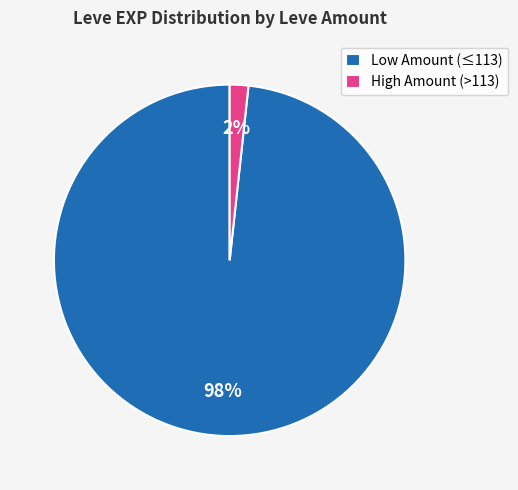

How many segments does this pie chart have?

2